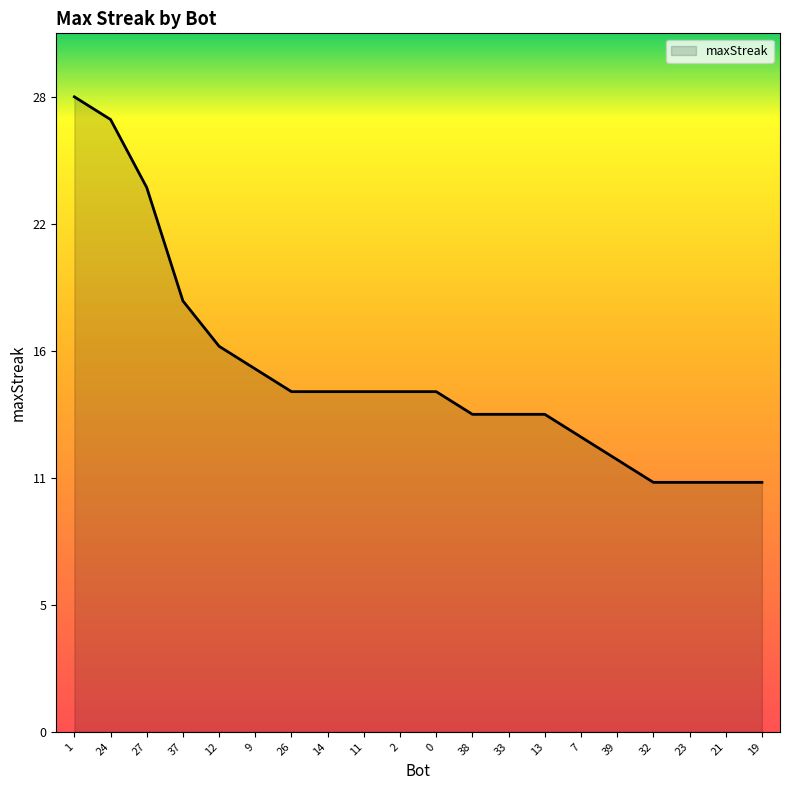

What is the smallest value displayed?

11